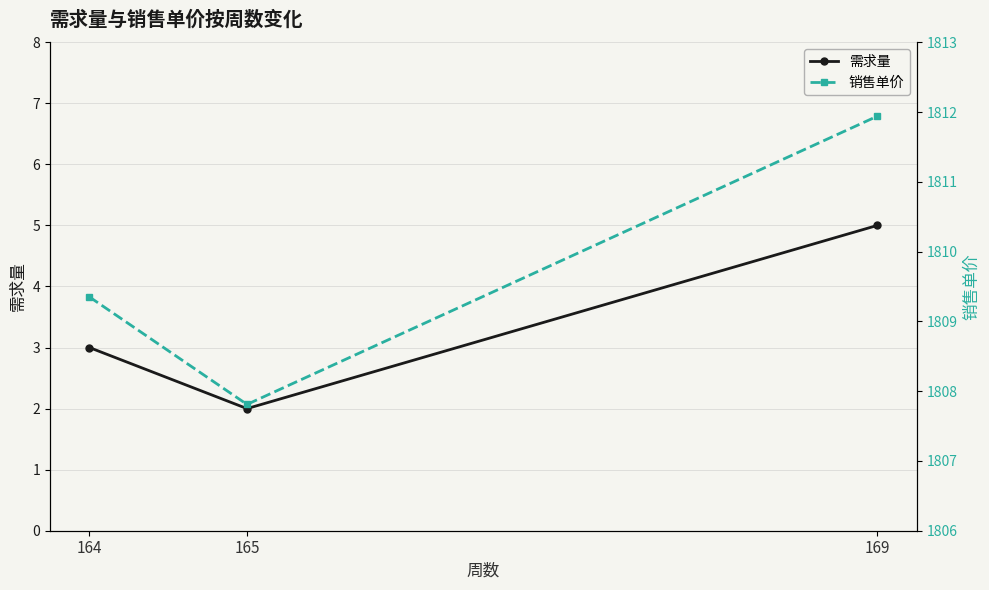

What is the greatest value displayed?

1811.9